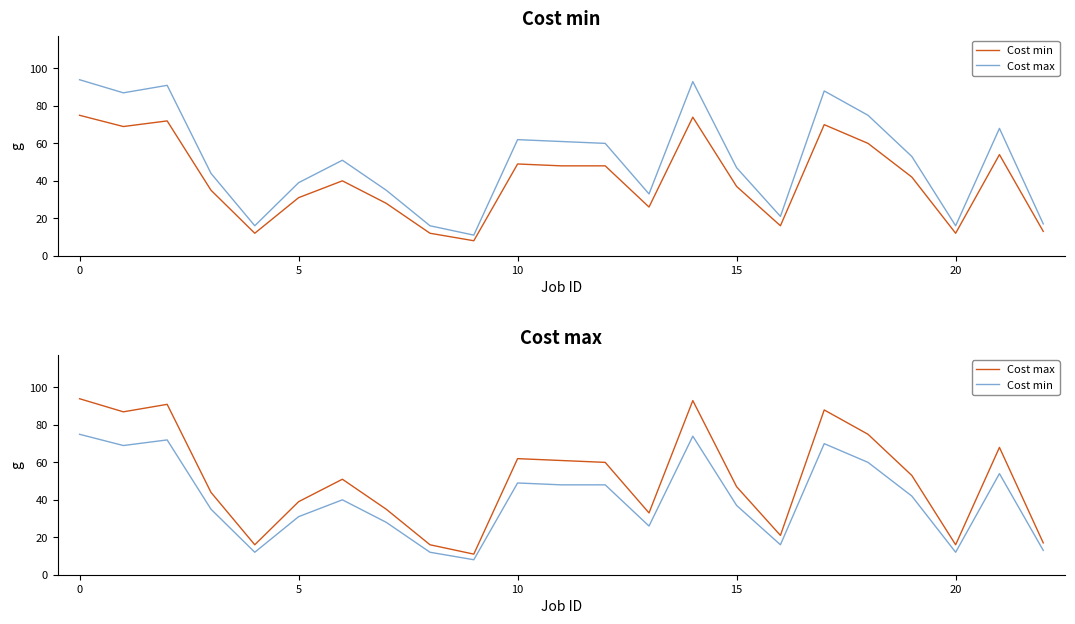

How many distinct data groups are displayed?

2